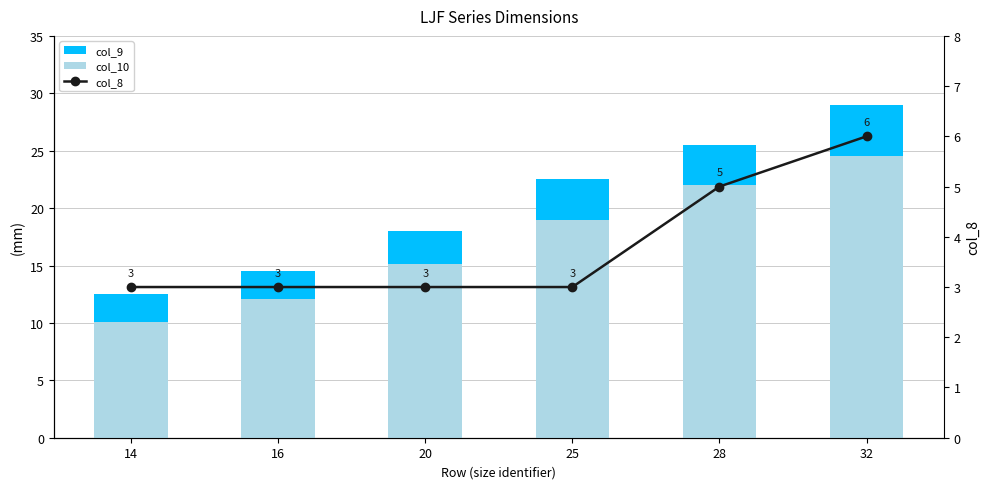

What is the difference between the highest and lowest values at 32?

23.0